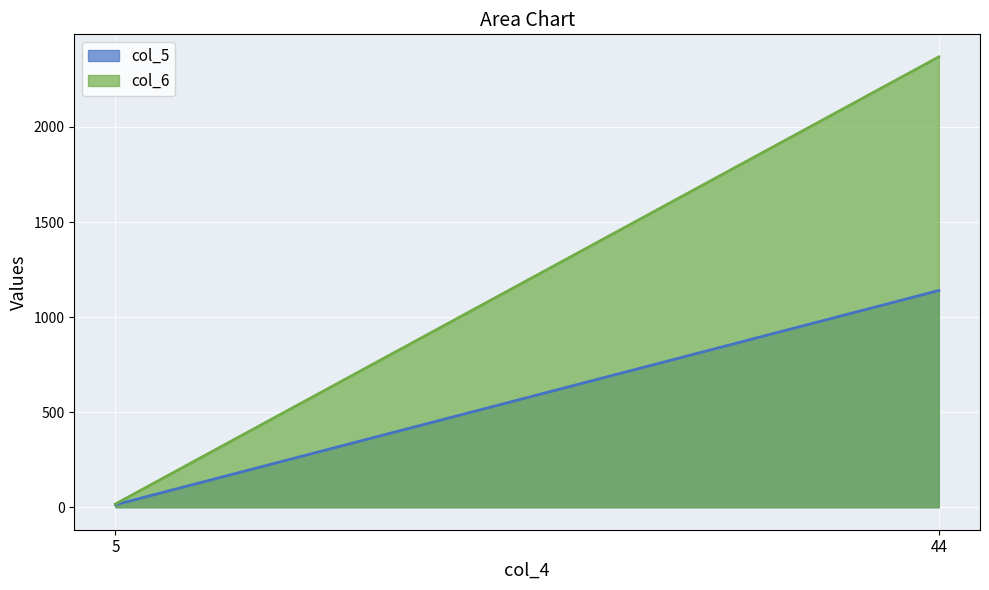

Which label corresponds to the smallest value in the chart?

5